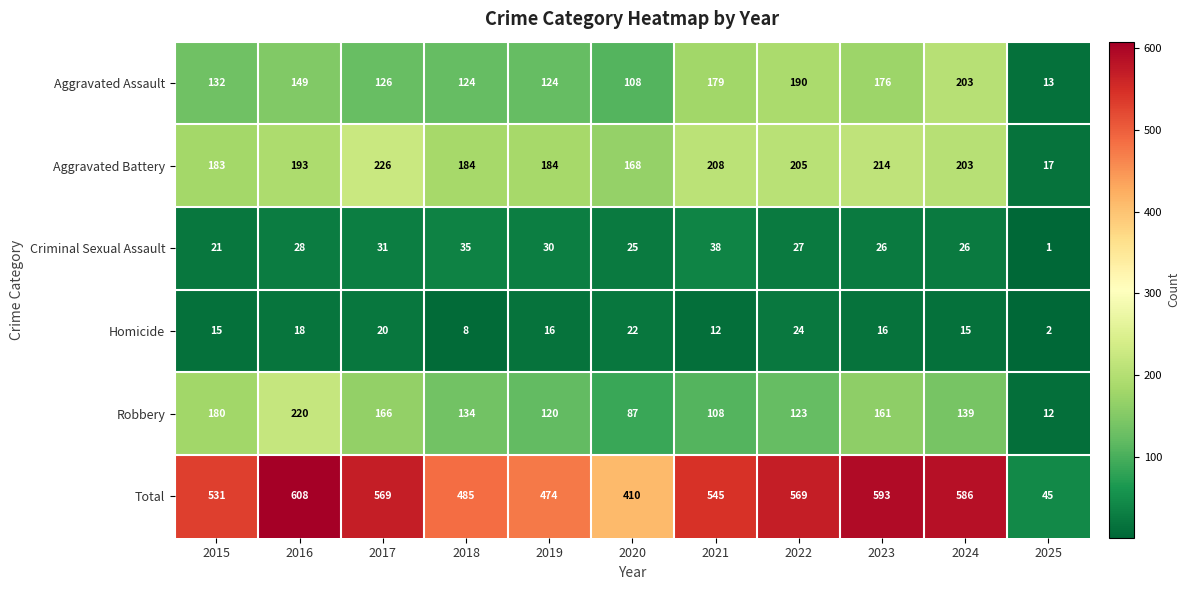

The Total series shows 608 at 2016. True or false?

True